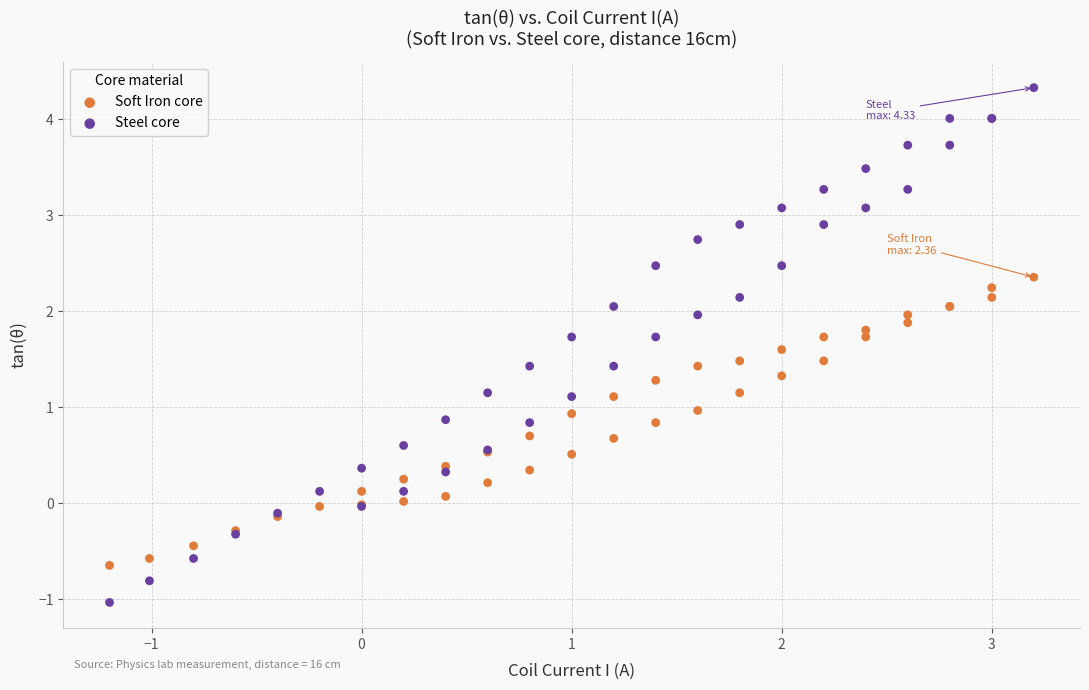

Which series has the widest spread of Y values?

Steel core